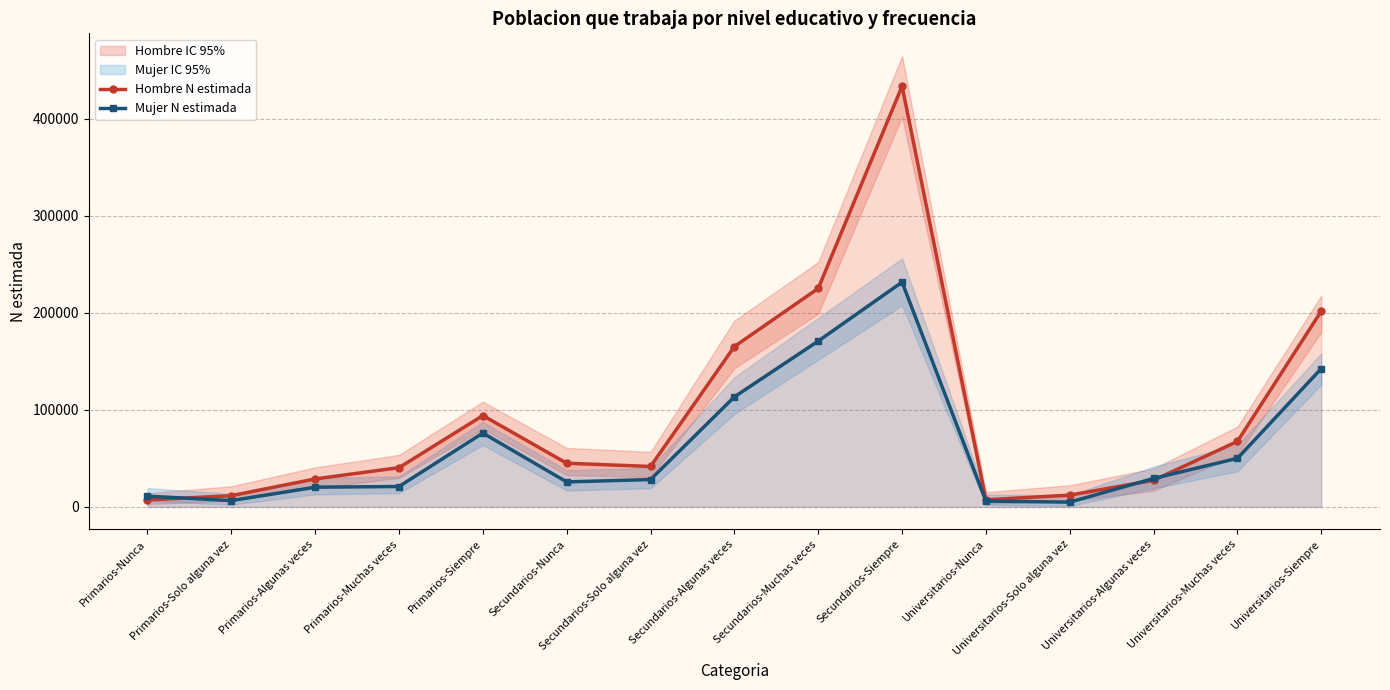

Reading right to left, list all the values displayed in this chart.

Hombre N estimada: 201812	67516	27441	12122	7366	433511	225121	165242	41664	45003	94119	40426	28831	11555	7175
Mujer N estimada: 142572	50058	29337	4917	6021	231567	170858	113393	28193	25750	76095	21020	20322	6509	11100